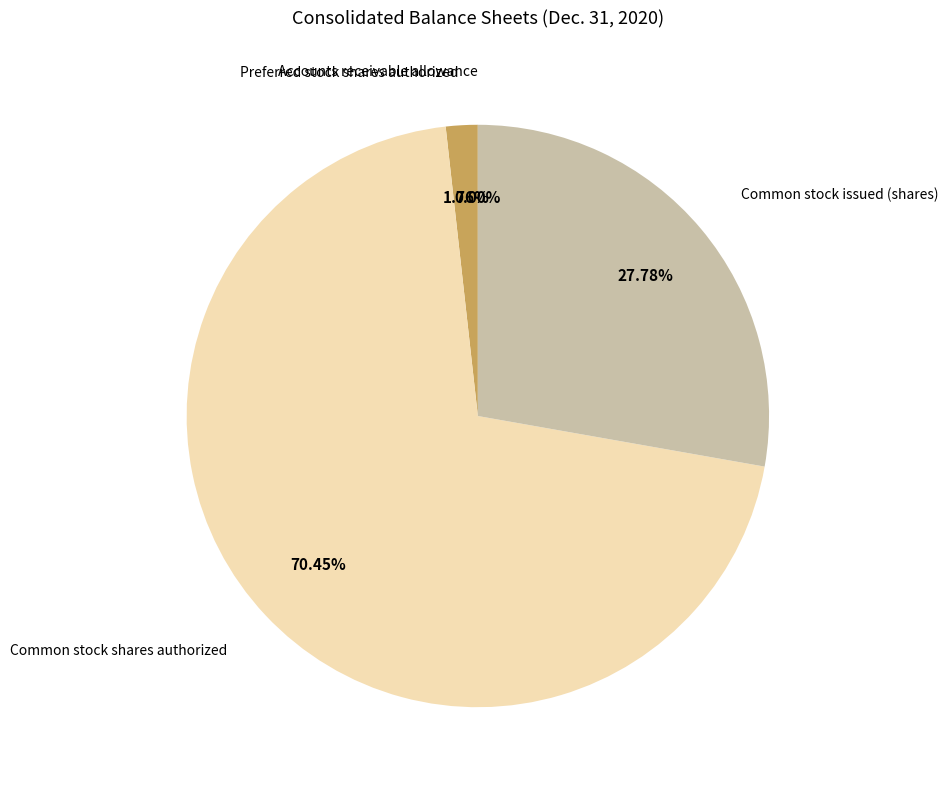

Which category has the biggest portion of the pie?

Common stock shares authorized